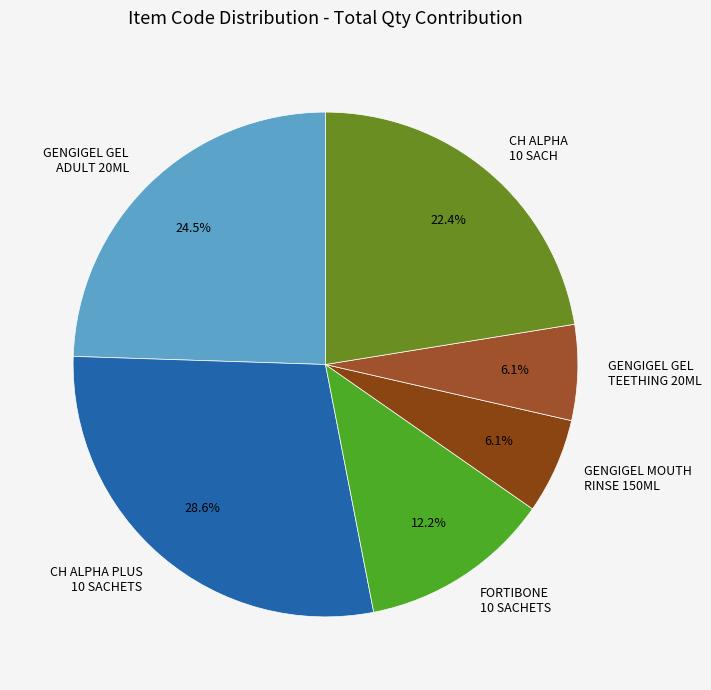

Is there a majority slice in this chart?

No